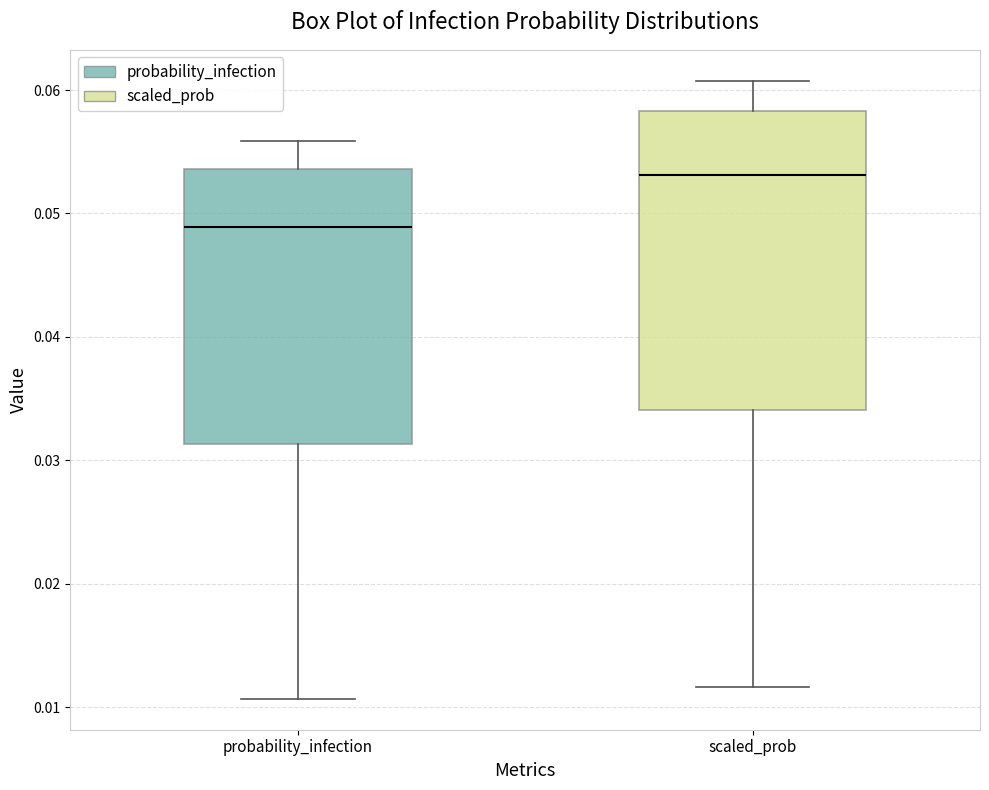

Reading left to right, read every box against the y-axis: the position of its median line, the range the box covers, and the ends of its whiskers. The values are not printed on the chart, so give them approximately, as read against the axis.

probability_infection: median 0.049, box 0.031 to 0.054, whiskers 0.011 to 0.056
scaled_prob: median 0.053, box 0.034 to 0.058, whiskers 0.012 to 0.061